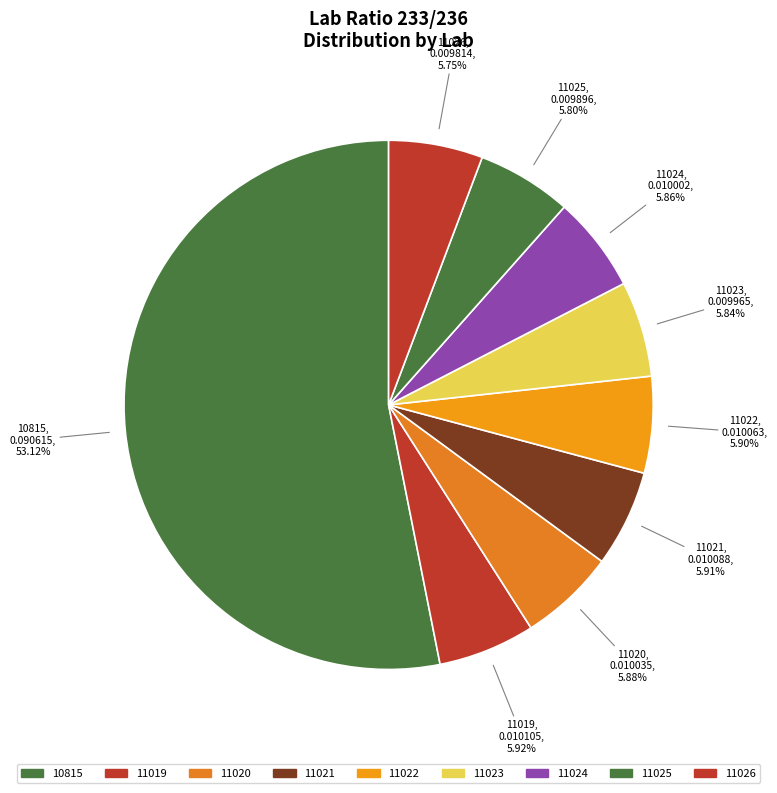

How many slices are in this pie chart?

9